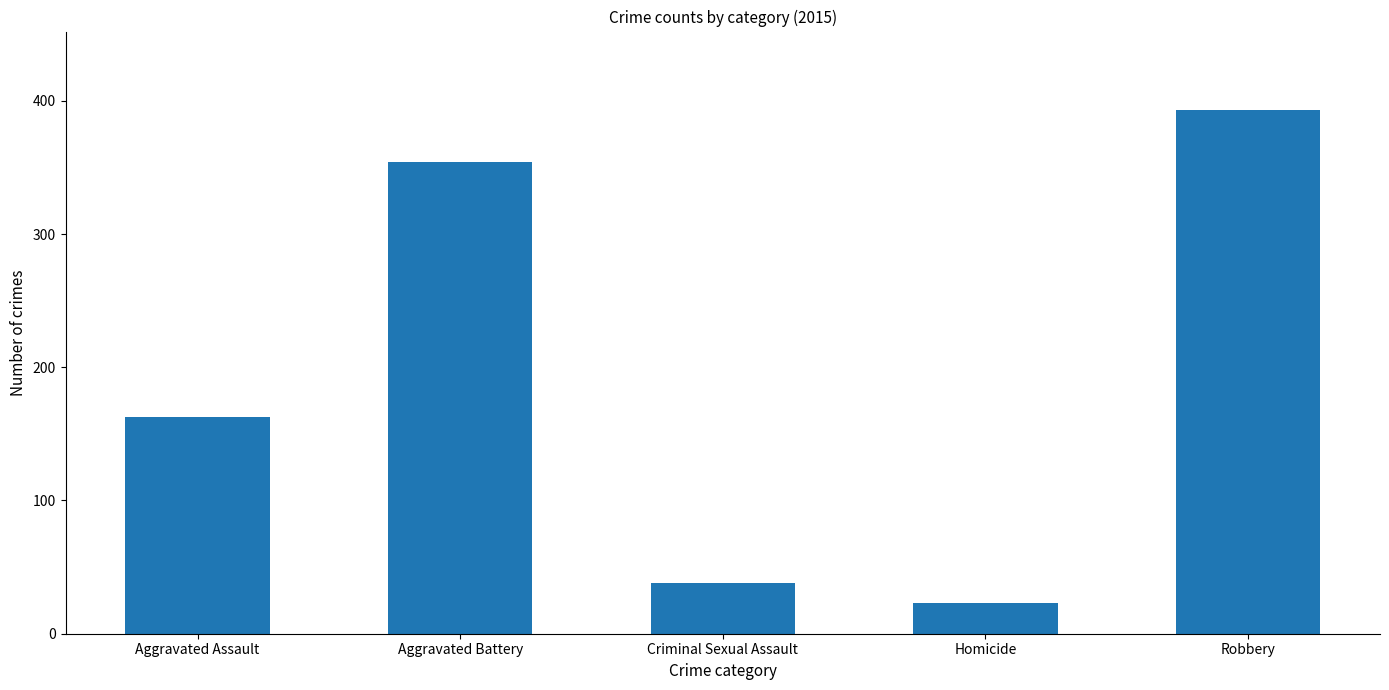

The value at Aggravated Assault is 38. True or false?

False